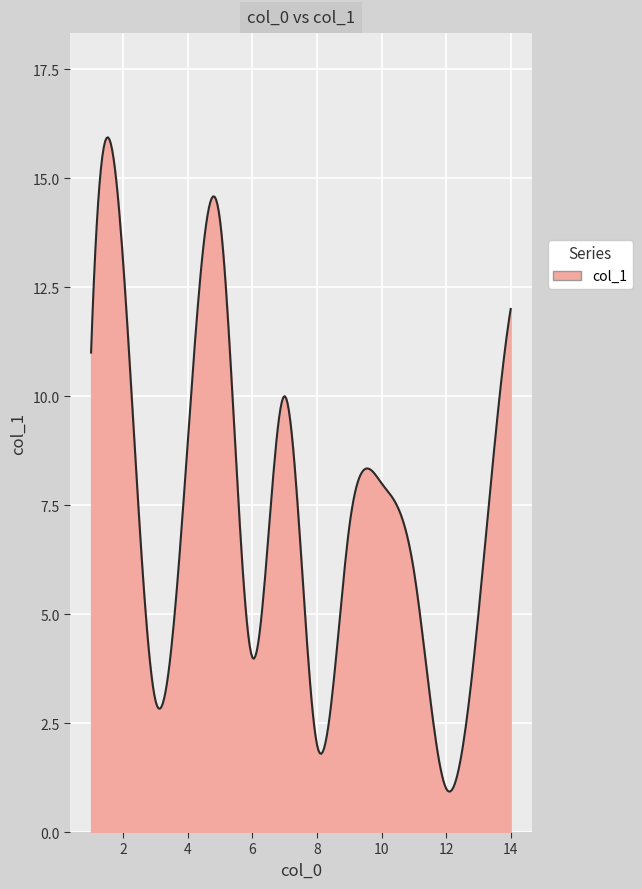

What is the difference between the maximum and minimum values?

15.0